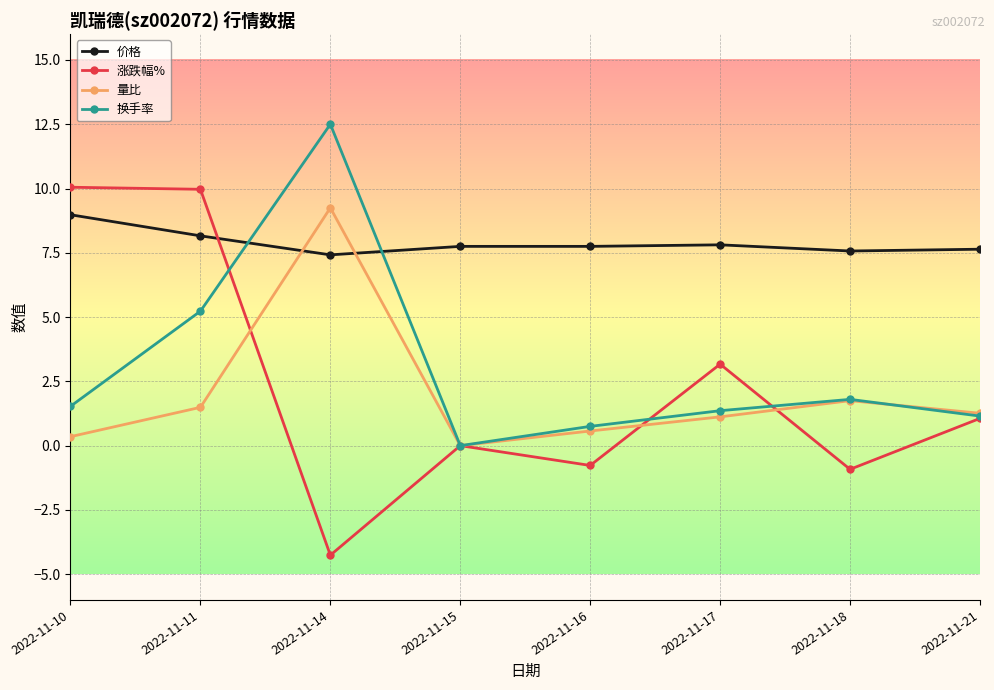

Which series has the largest total across all categories?

价格